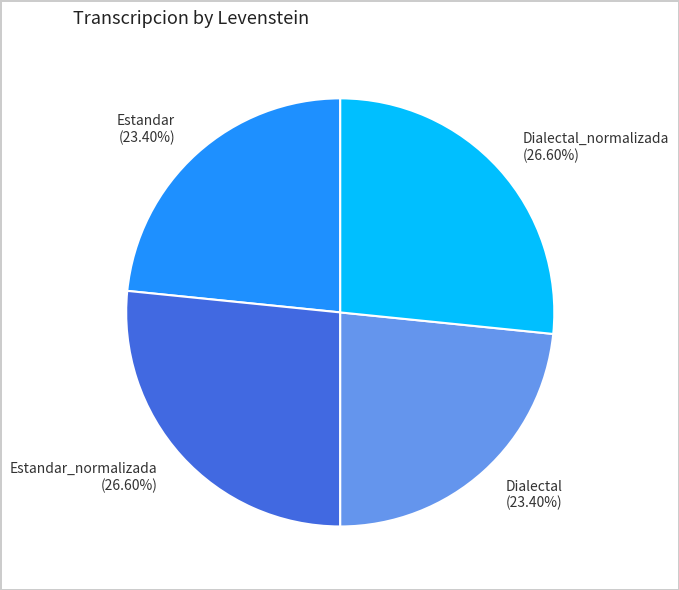

Which has a higher value, Estandar (23.40%) or Estandar_normalizada (26.60%)?

Estandar_normalizada (26.60%)